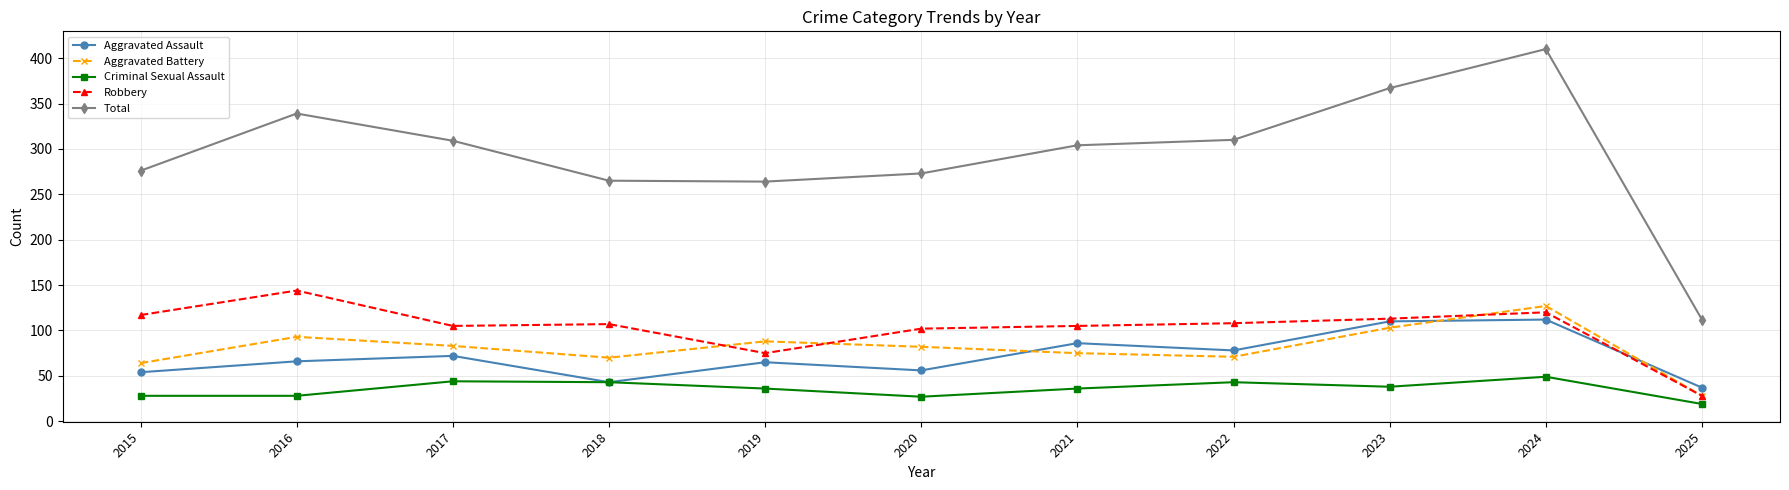

Rank the series by their maximum value, from lowest to highest.

Criminal Sexual Assault, Aggravated Assault, Aggravated Battery, Robbery, Total